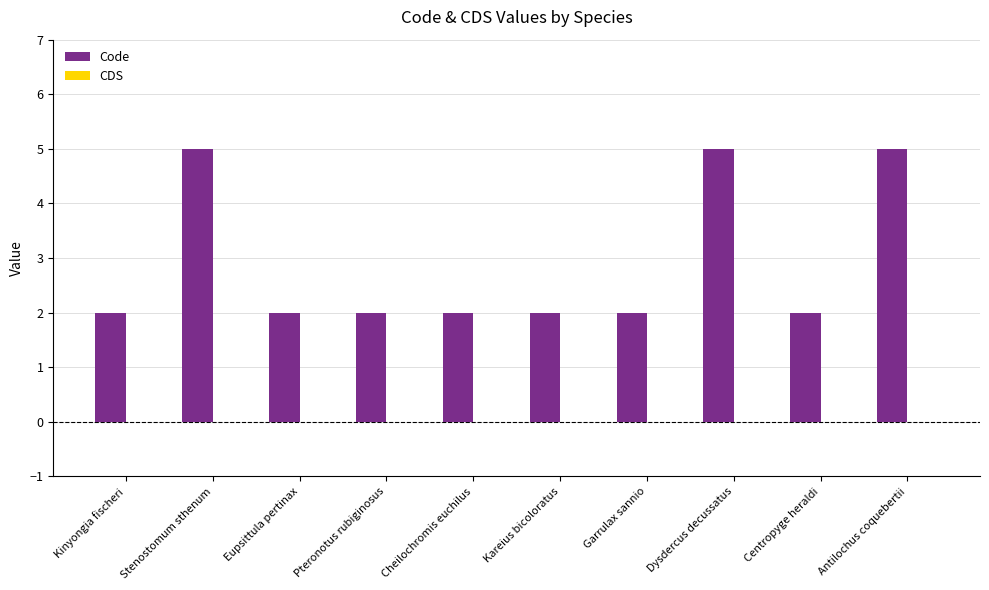

True or false: the data shows 2 at Stenostomum sthenum.

False